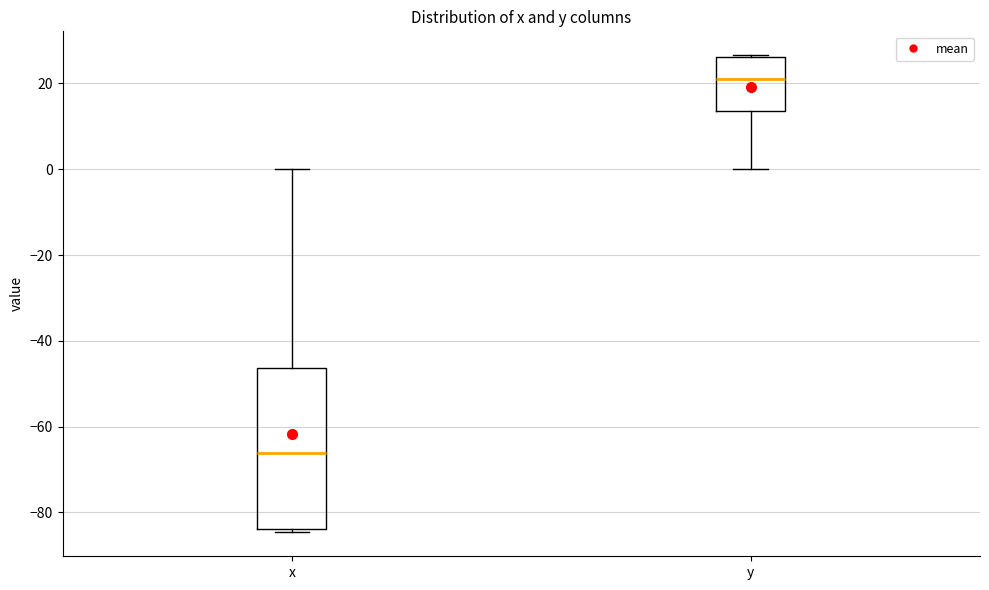

Reading left to right, read every box against the y-axis: the position of its median line, the range the box covers, and the ends of its whiskers. The values are not printed on the chart, so give them approximately, as read against the axis.

x: median -66, box -84 to -46, whiskers -84 (just below the box's lower edge) to 0
y: median 22, box 14 to 26, whiskers 0 to 26